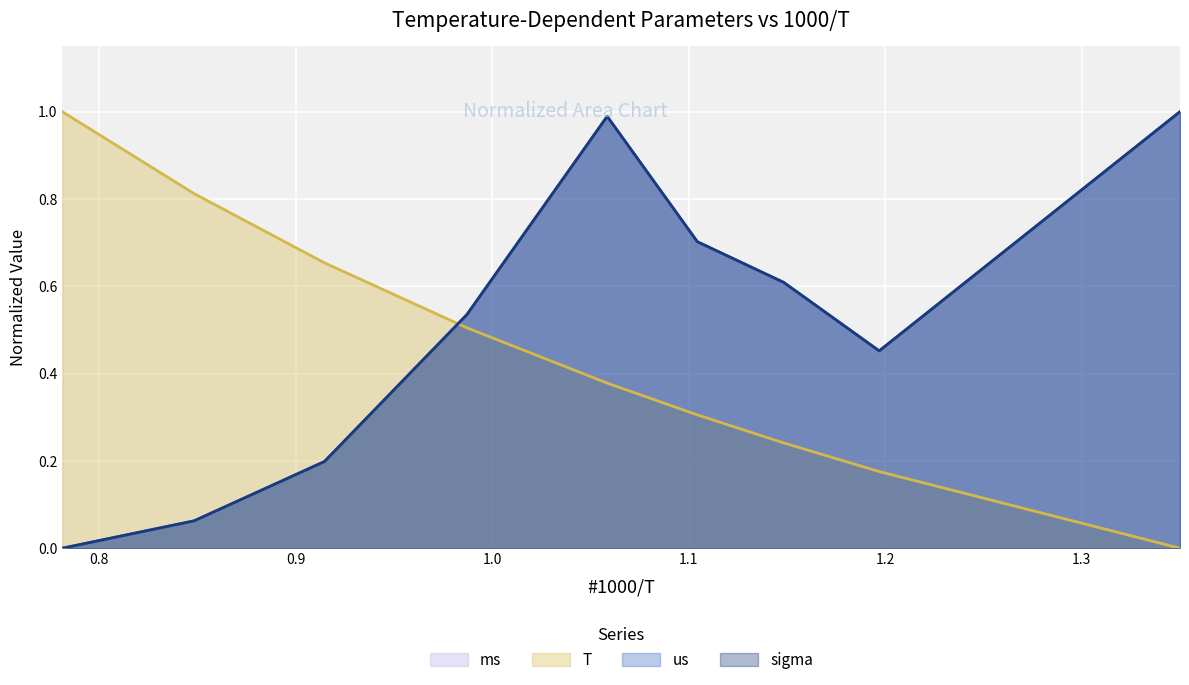

What position from the right is 1.14834?

3